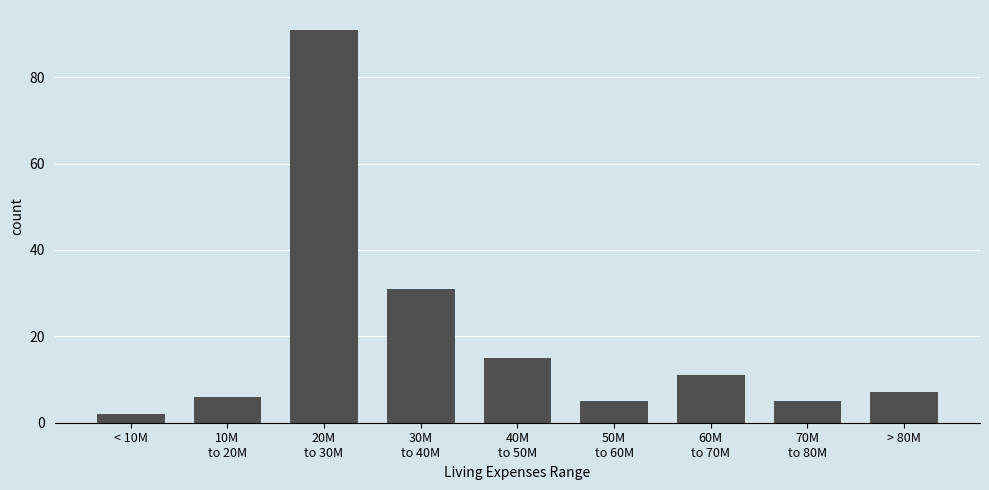

Reading right to left, extract all data points from this chart.

7	5	11	5	15	31	91	6	2